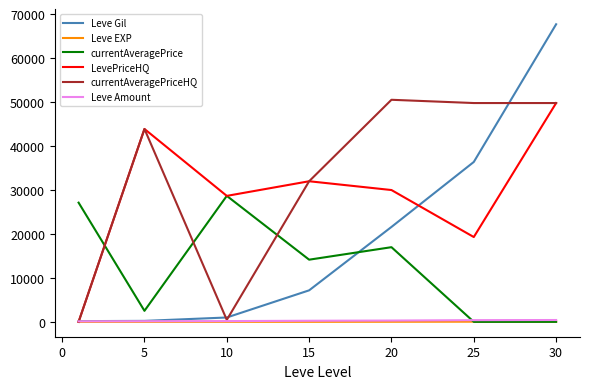

Count the number of categories in the chart.

7